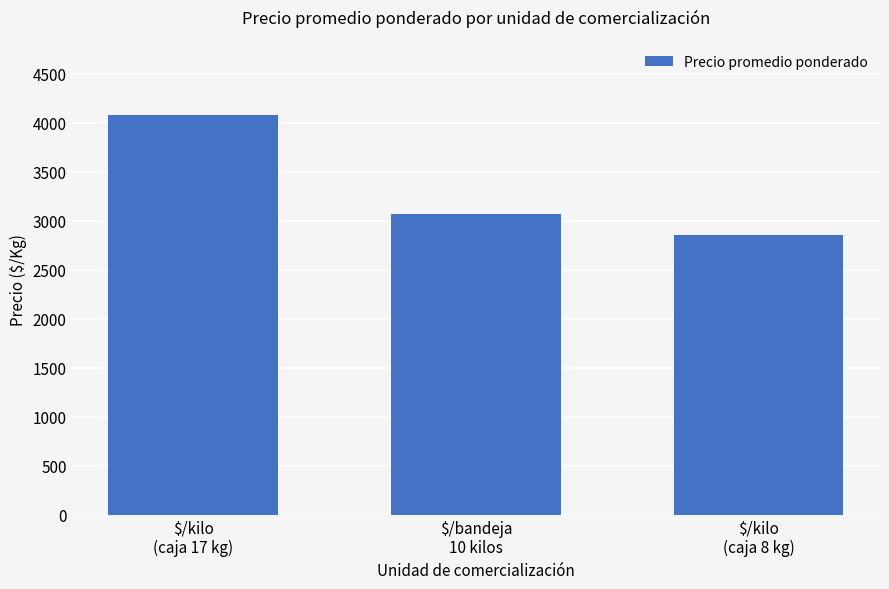

What is the smallest value displayed?

2856